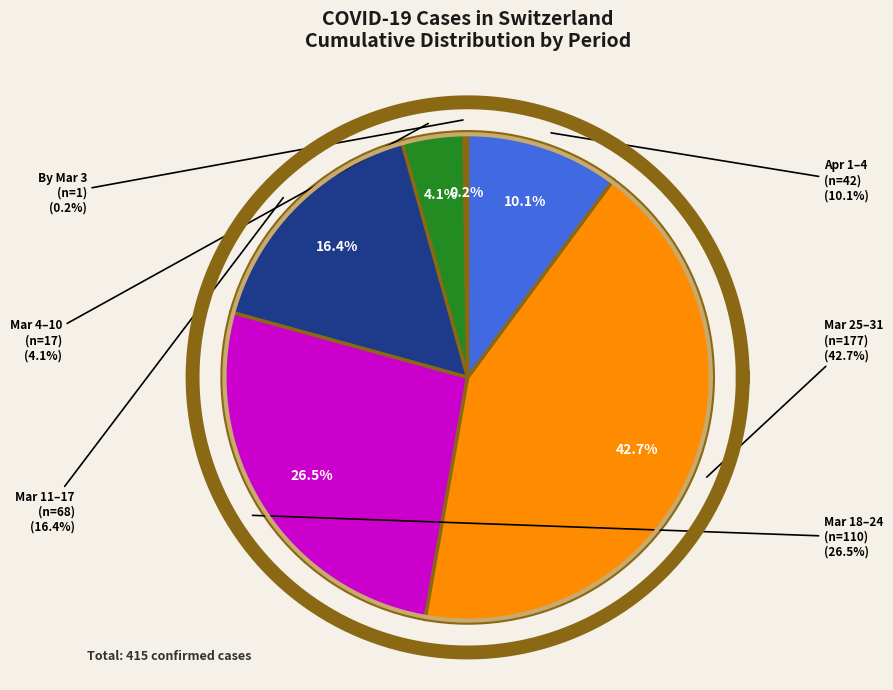

Is the sum of 2020-04-07 and 2020-03-03 greater than half?

No